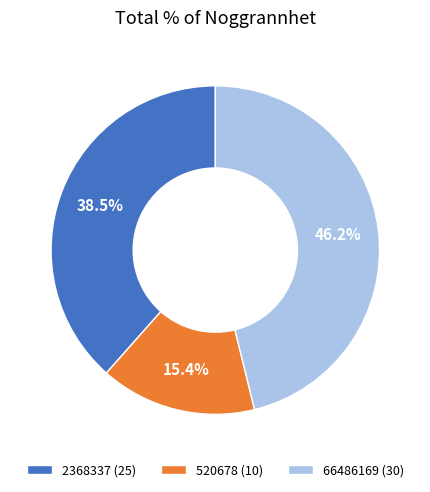

Combined, do 520678 and 2368337 account for over 50%?

Yes